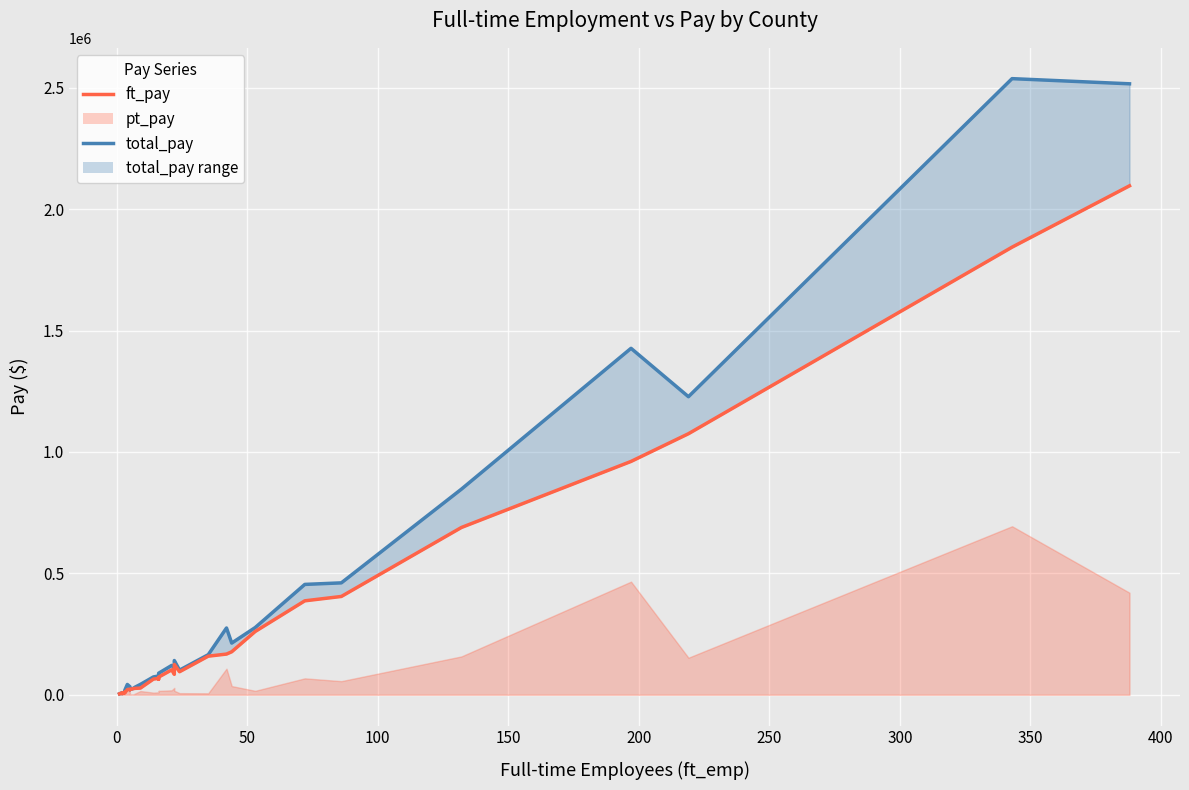

What is the maximum value for total_pay_line?

2537269